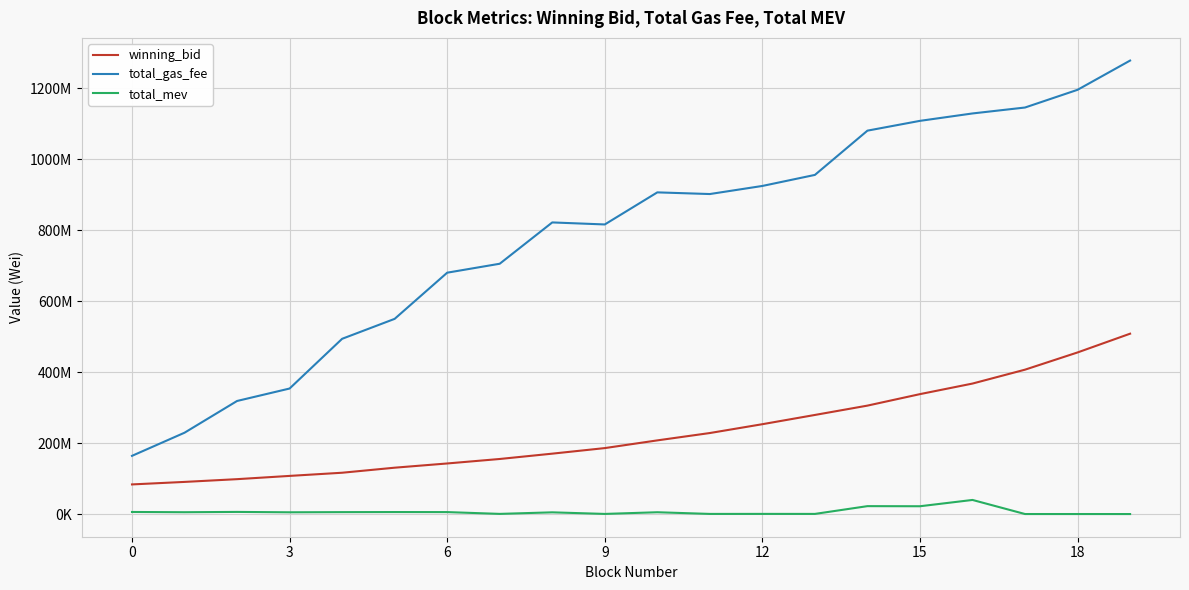

Does the chart display data point markers on the line(s)?

No